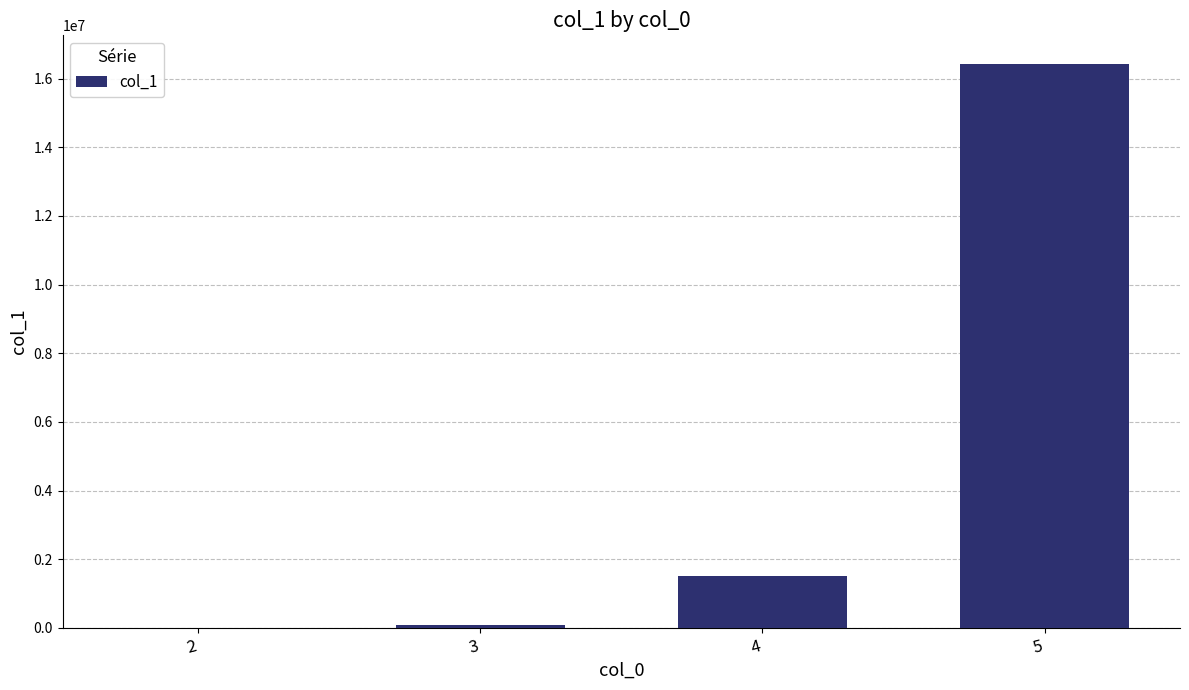

Are the bars horizontal?

No